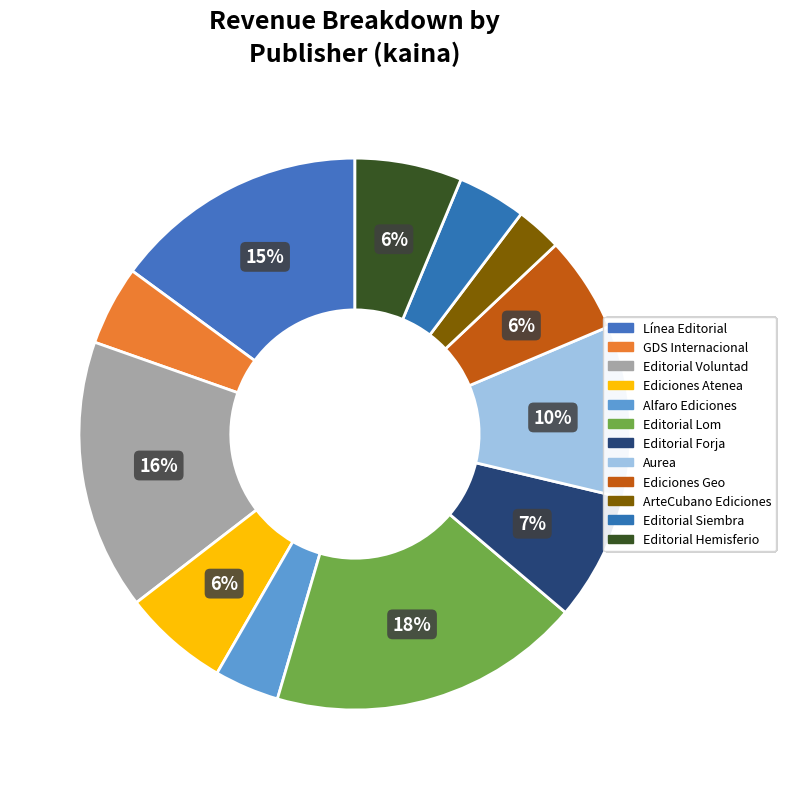

True or false: Alfaro Ediciones accounts for 1% of the total.

False